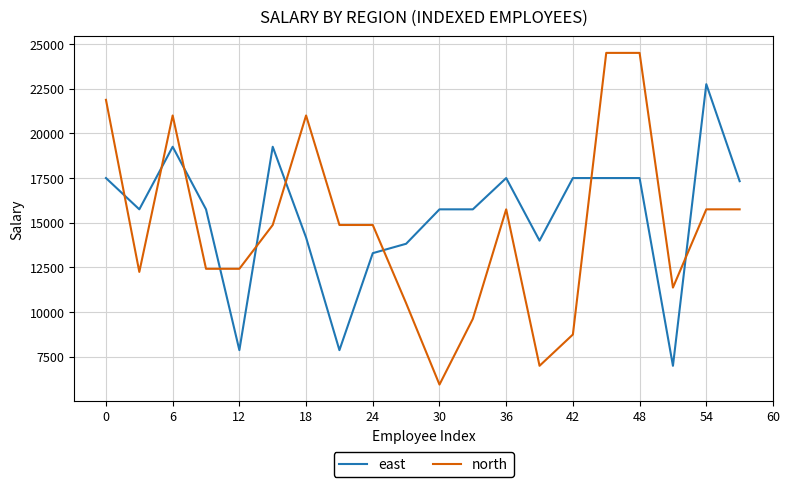

Which series has the widest spread of values?

north